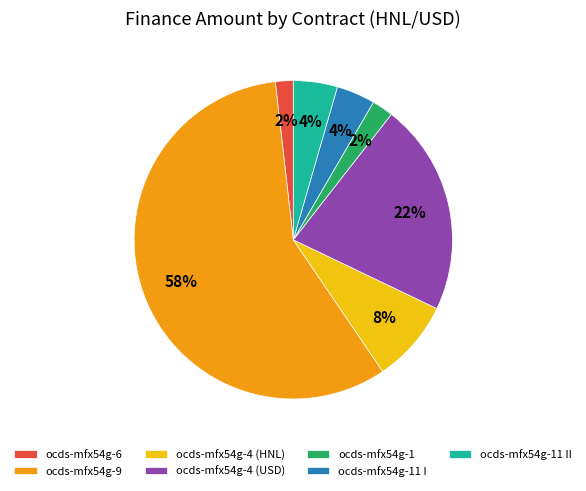

What is the largest slice in the pie chart?

ocds-mfx54g-9